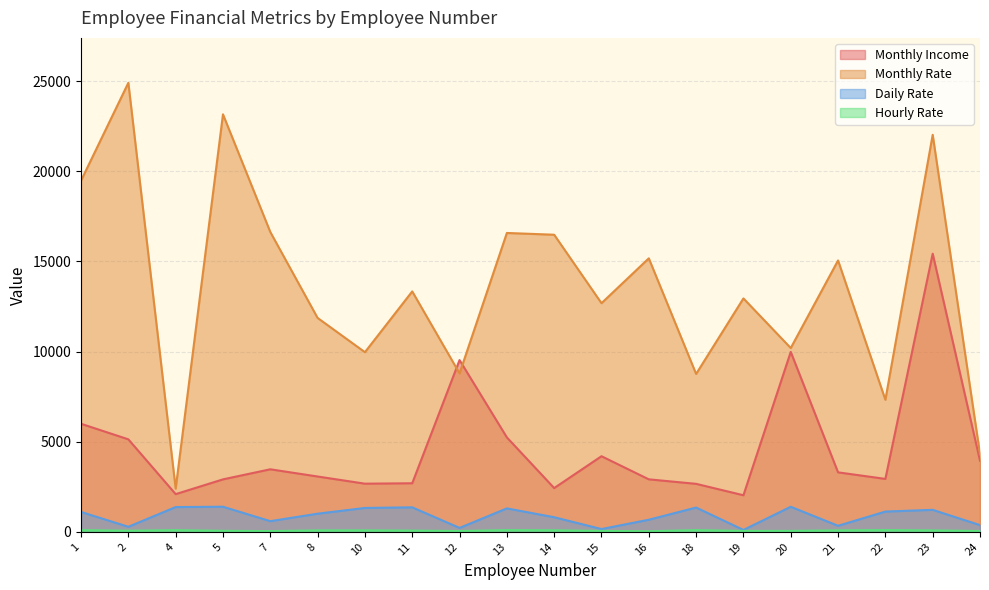

What is the value of the Monthly Rate point at the 6th from the left?

11864